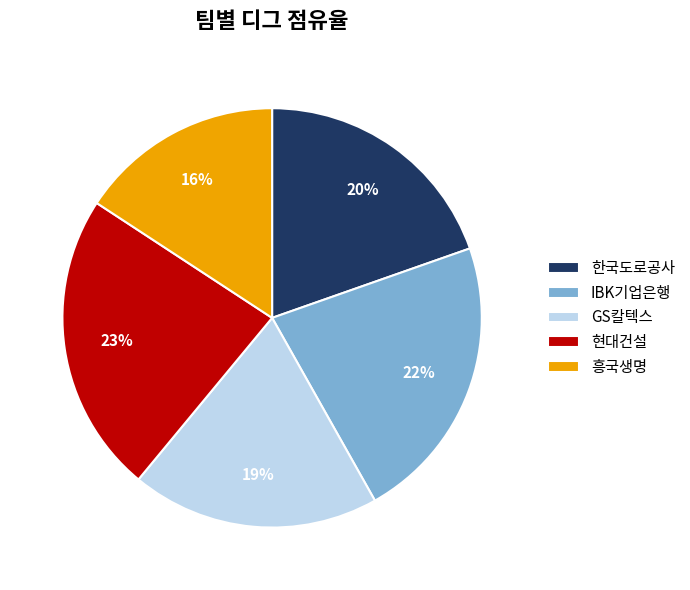

Is the sum of 현대건설 and 한국도로공사 greater than half?

No